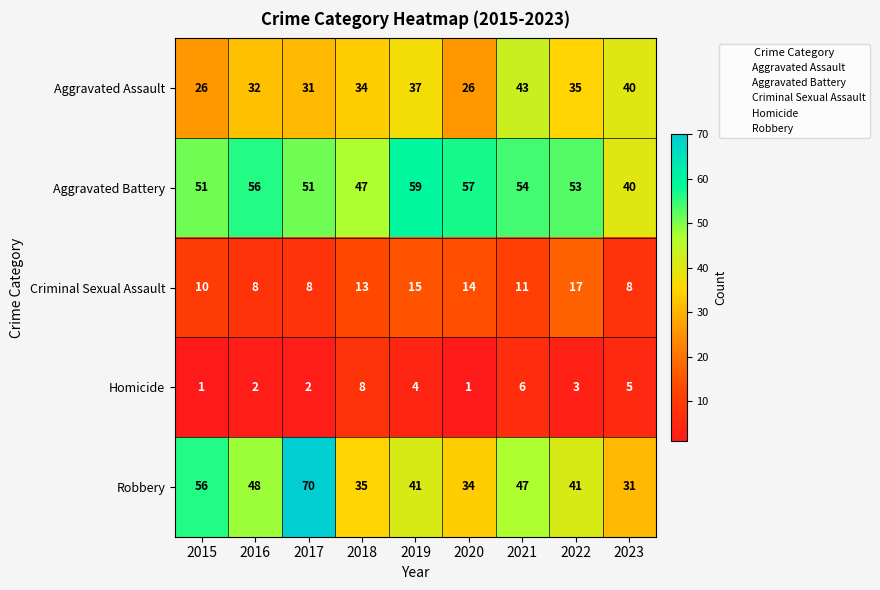

What is the sum of all Homicide values?

32